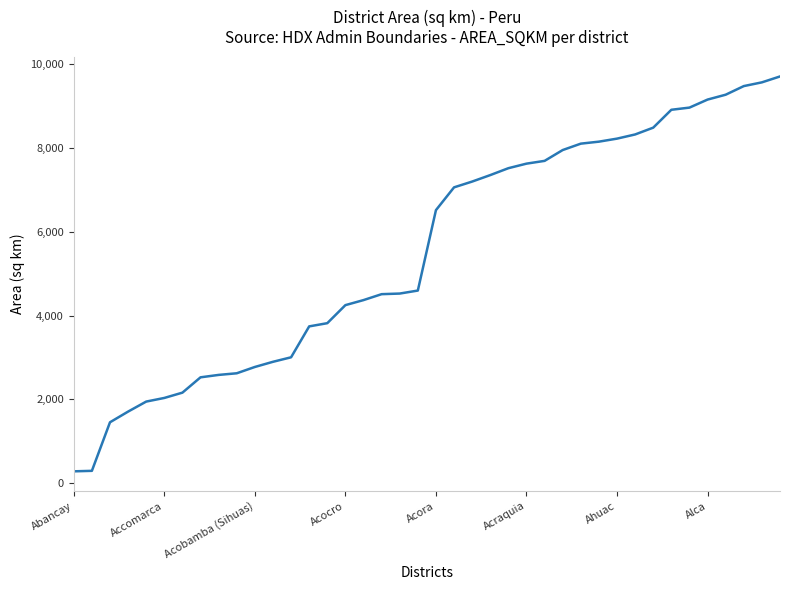

What is the difference between the maximum and minimum values?

9414.4